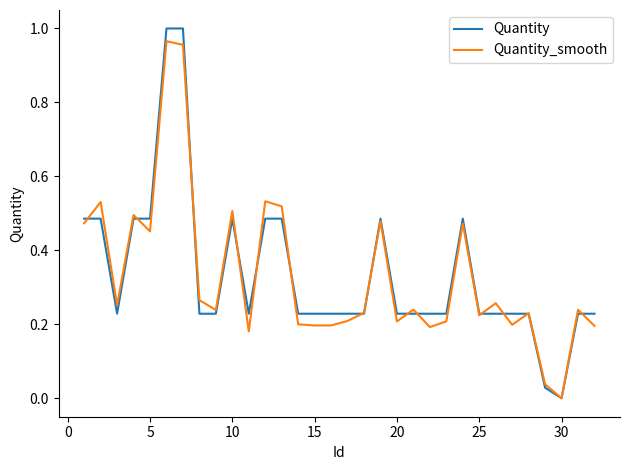

True or false: Quantity_smooth and Quantity intersect in this chart.

True